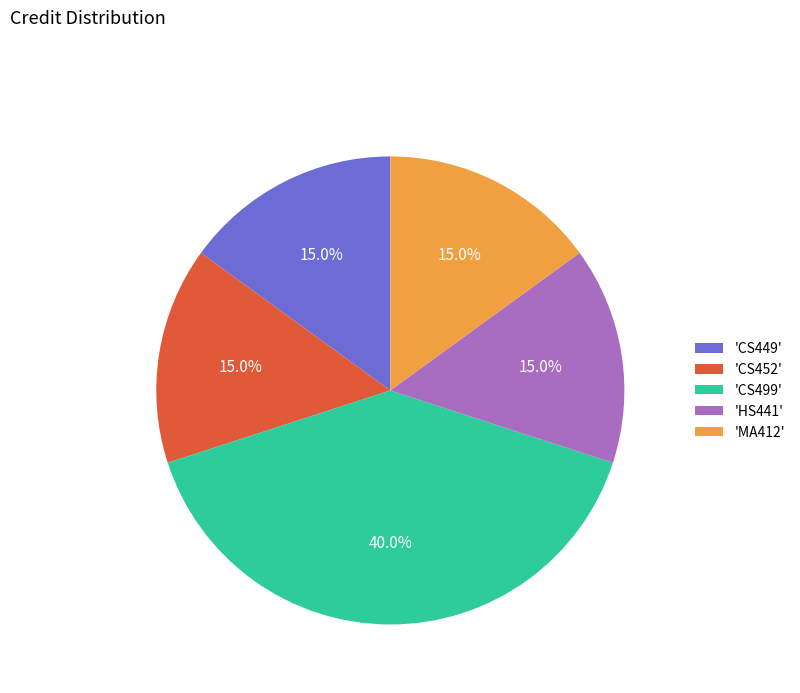

What is the largest slice in the pie chart?

'CS499'